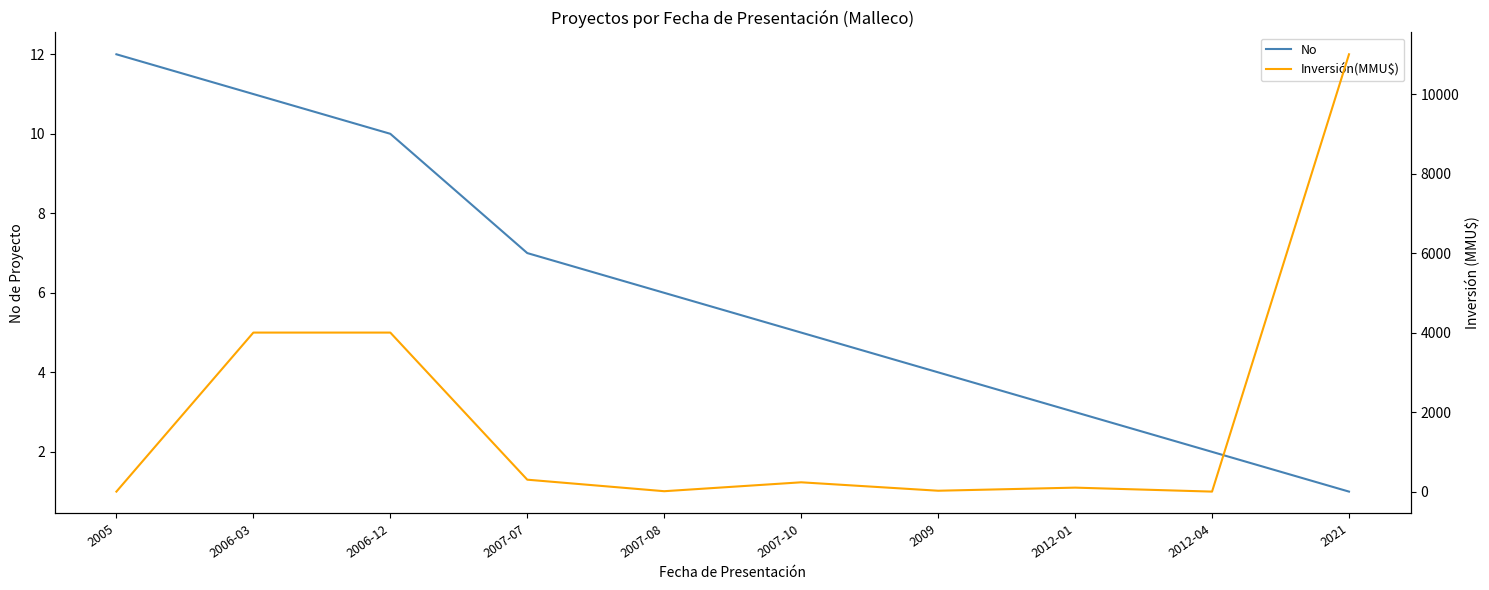

What is the difference between the second highest and minimum values in the No series?

10